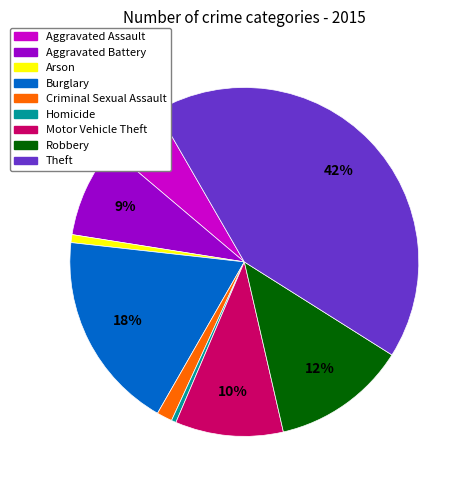

Is the sum of Theft and Homicide greater than half?

No